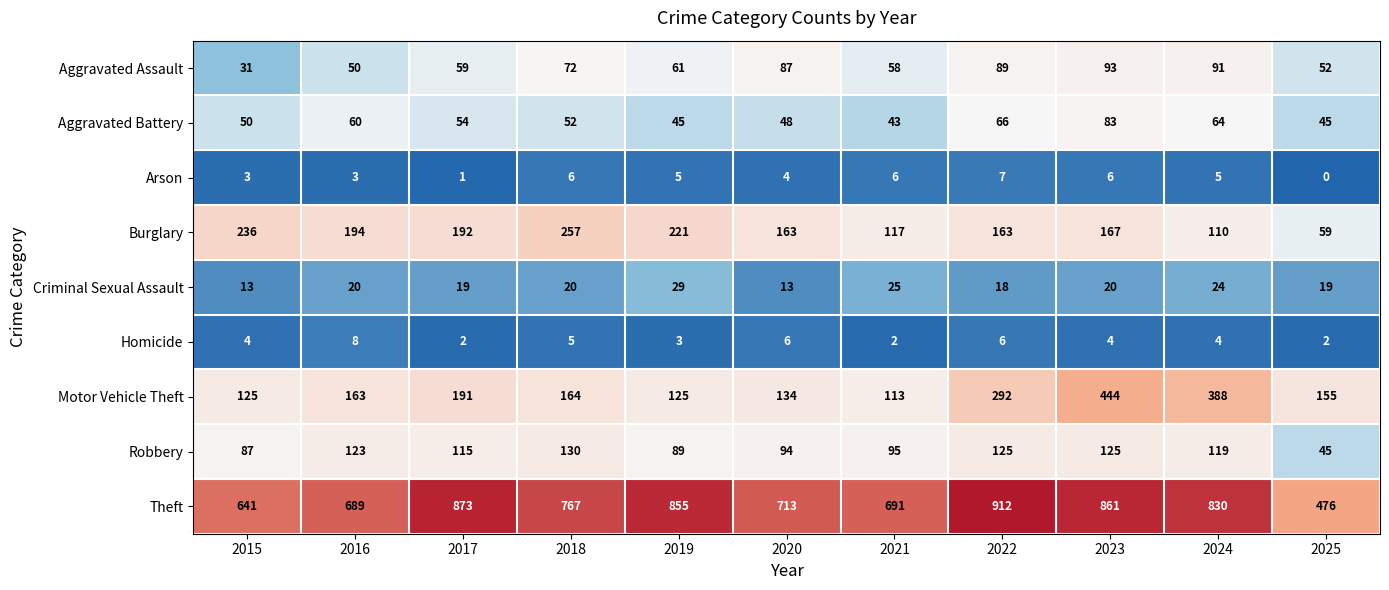

What is the difference between the Burglary values at 2021 and 2024?

7